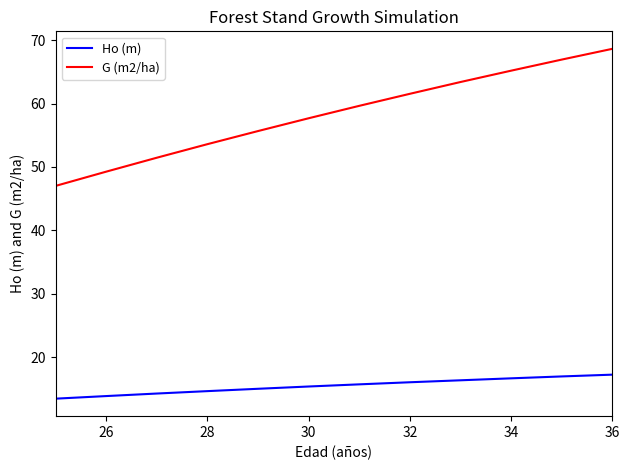

List the series in order of their peak value, highest first.

G (m2/ha), Ho (m)